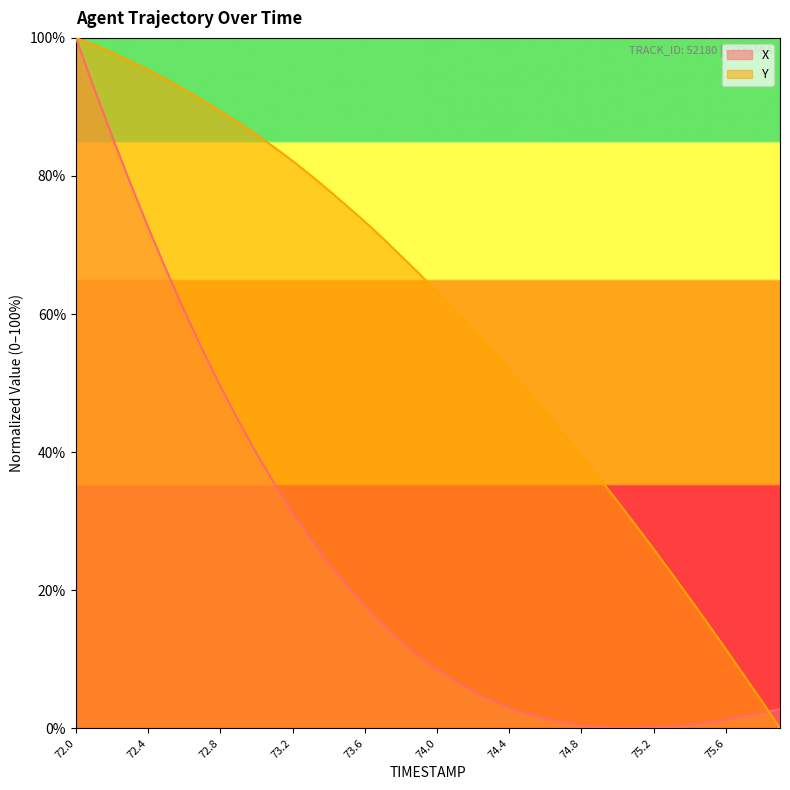

What is the label of the 20th point from the right?

74.0